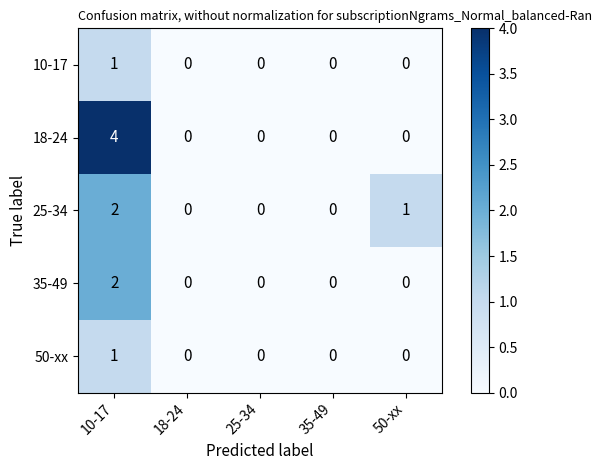

Between 10-17 and 25-34, which series saw the biggest shift?

18-24